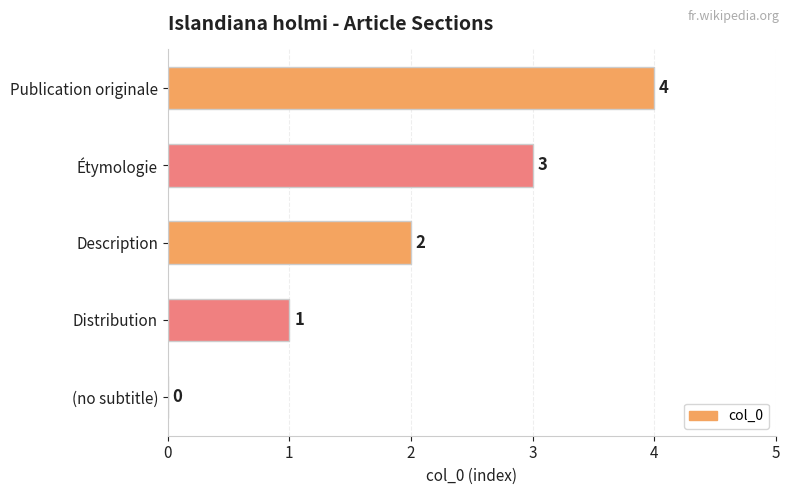

The value at Distribution is 1. True or false?

True